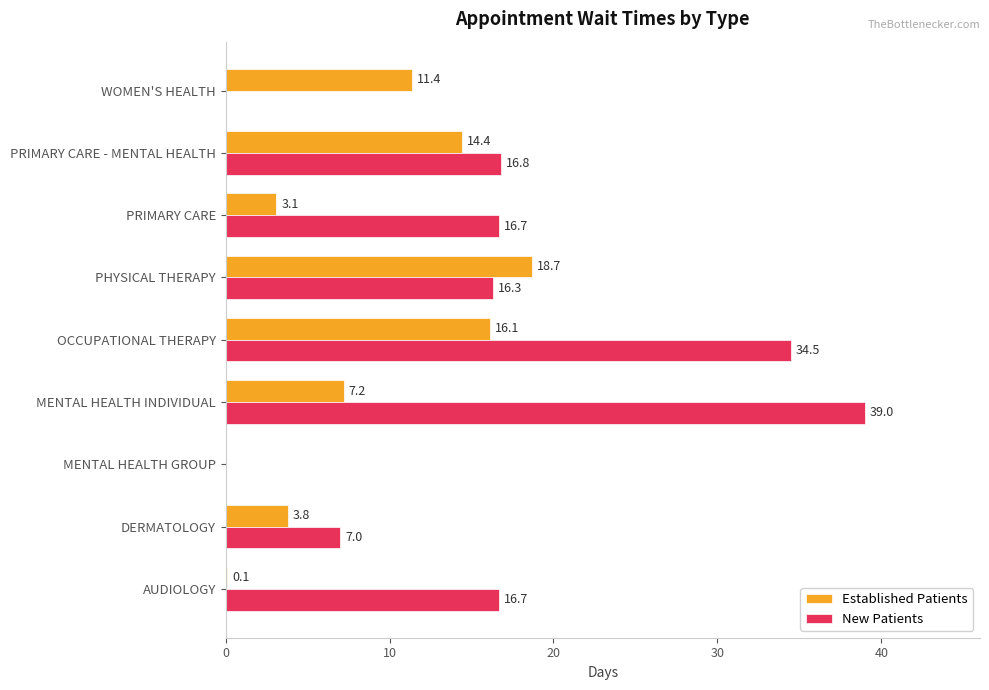

What value does the New Patients series have at PHYSICAL THERAPY?

16.3